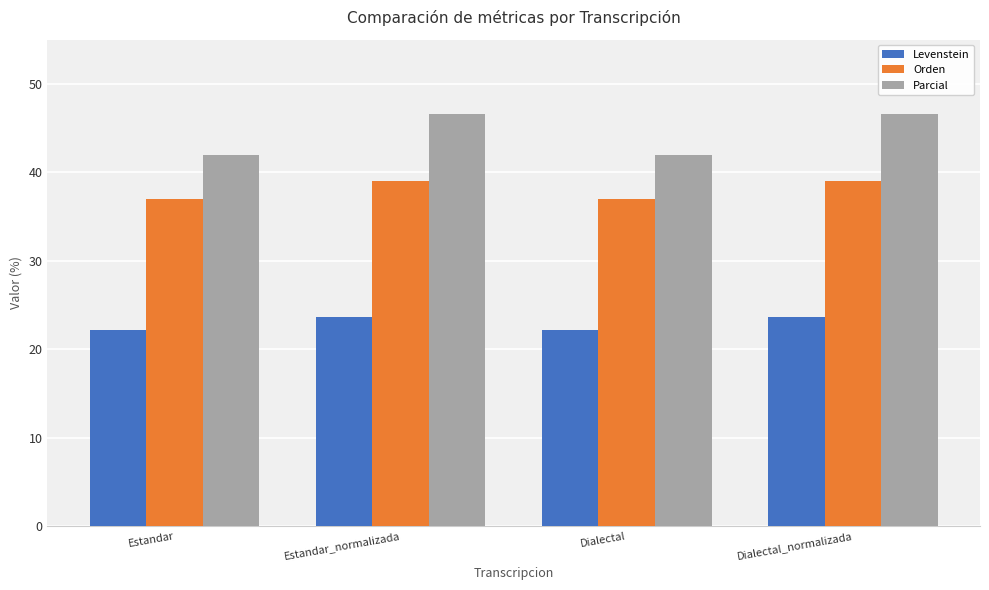

What is the greatest value displayed?

46.6